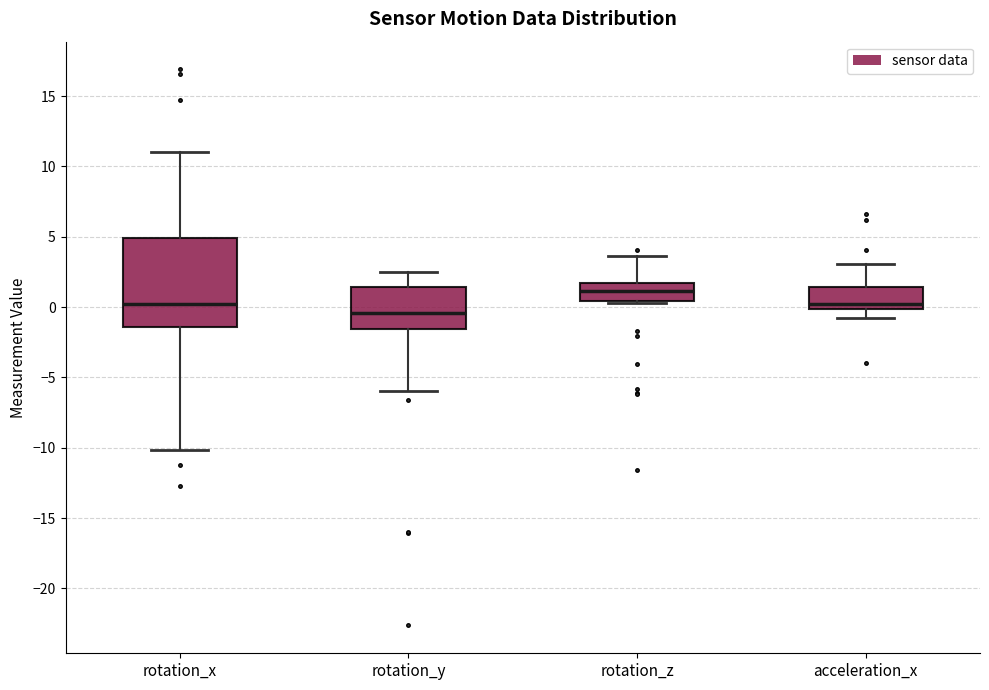

Which box has the lowest median line?

rotation_y